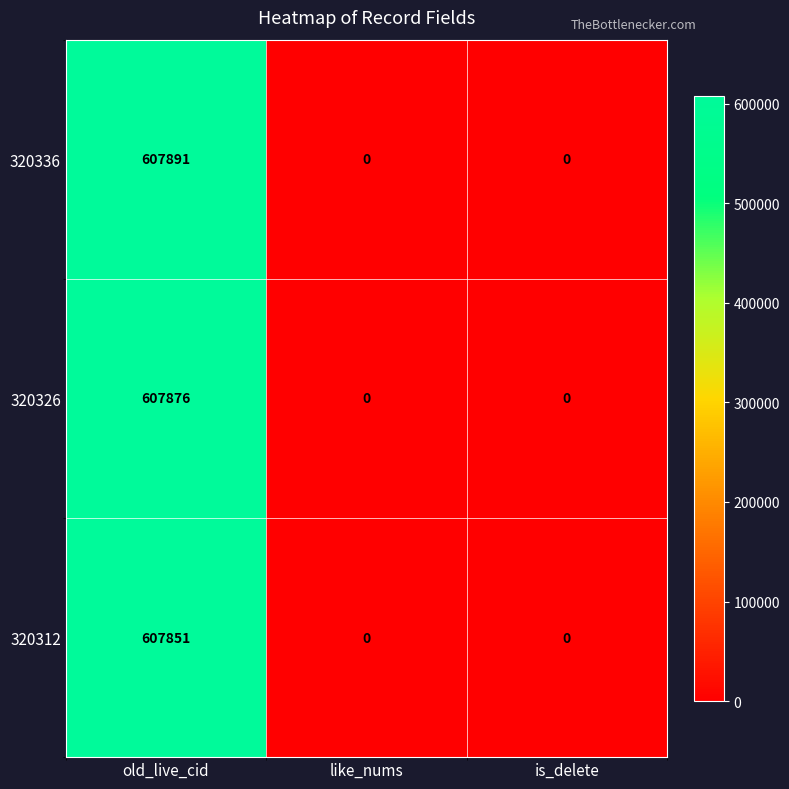

Count the 320312 values in the range 0 to 607851.

3